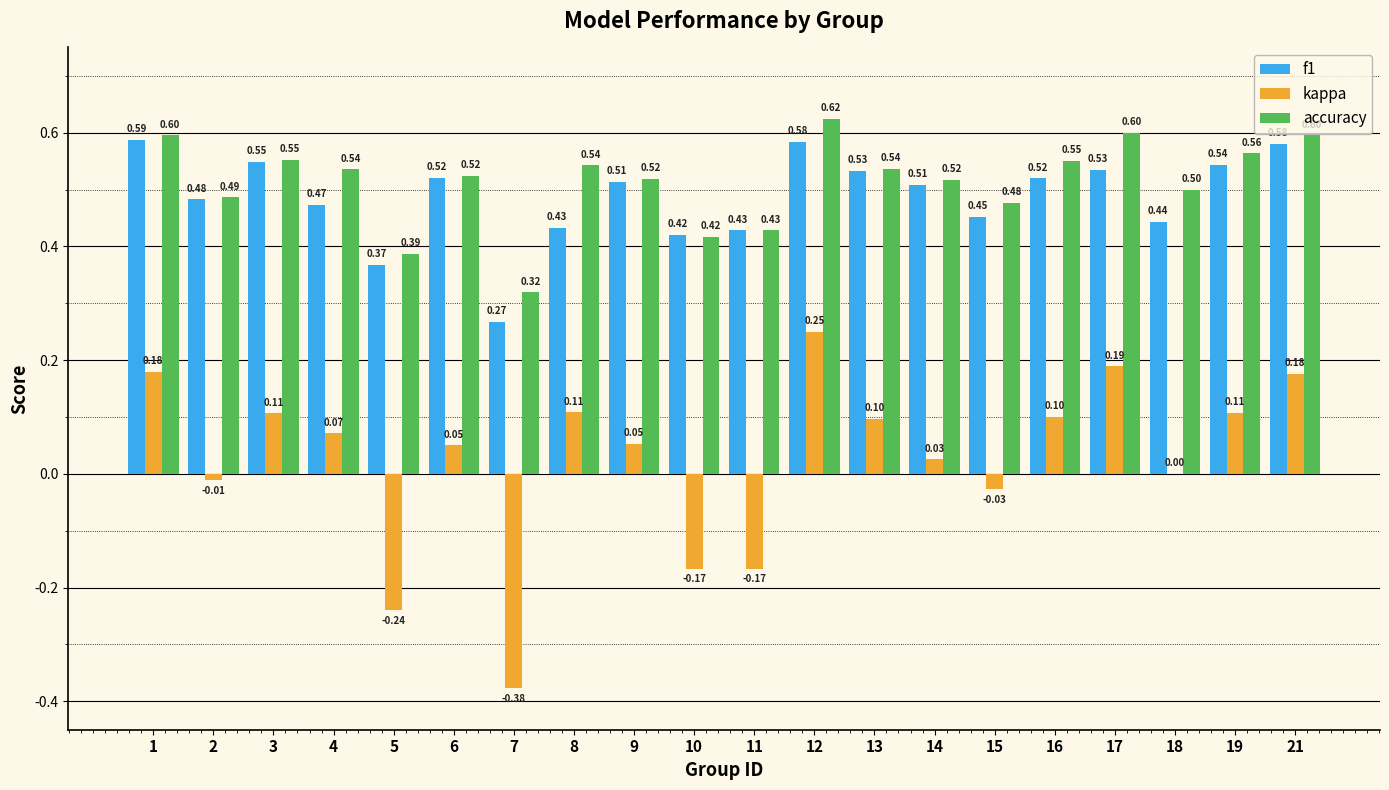

Which series changed the most between 9 and 18?

f1